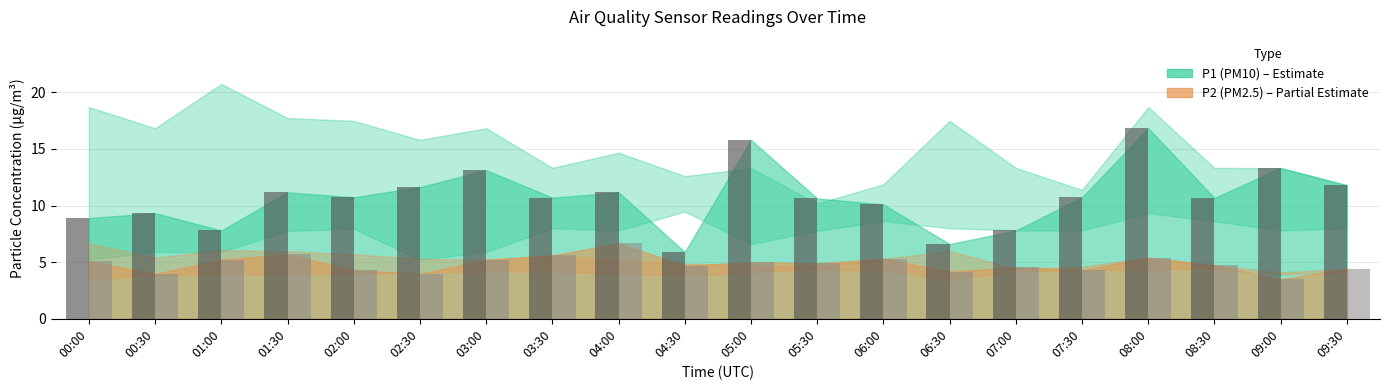

At which category is the sum across all series the highest?

08:00